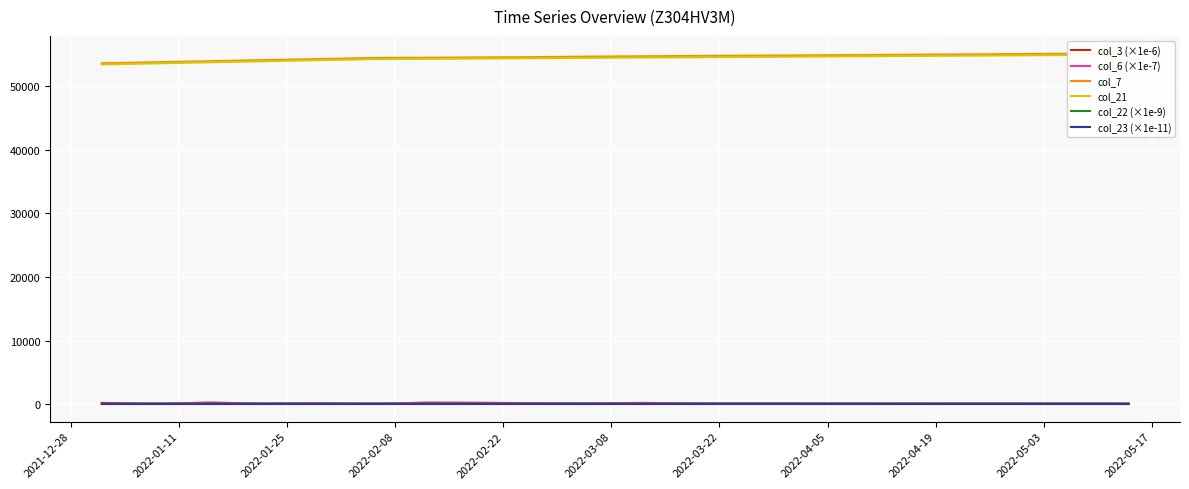

Rank the series at 2022-01-11 from lowest to highest value.

col_23 (×1e-11), col_3 (×1e-6), col_22 (×1e-9), col_6 (×1e-7), col_21, col_7